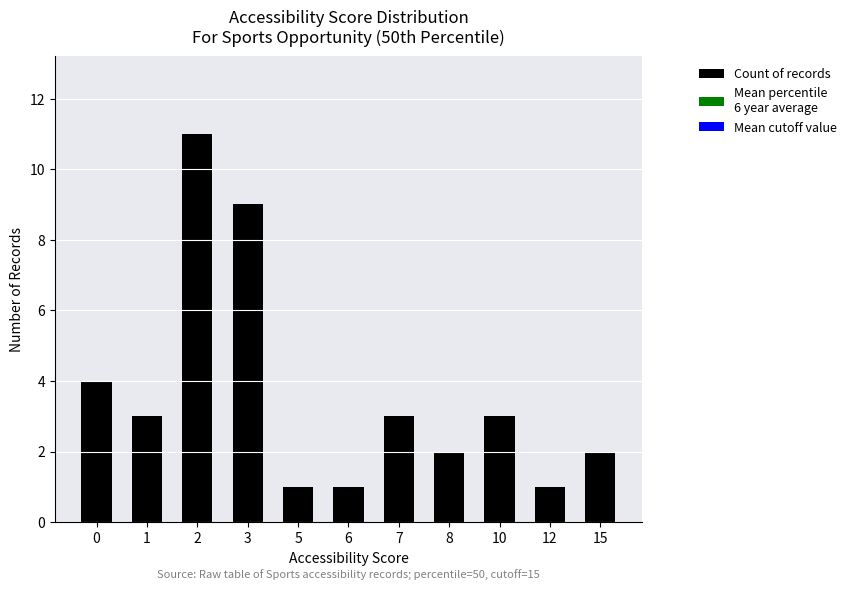

True or false: the data shows 2 at 8.

True